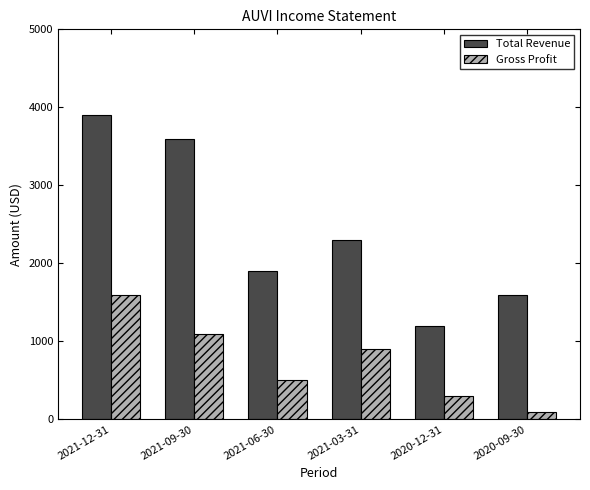

Reading left to right, what are all the values shown in this chart?

Total Revenue: 2021-12-31=3900	2021-09-30=3600	2021-06-30=1900	2021-03-31=2300	2020-12-31=1200	2020-09-30=1600
Gross Profit: 2021-12-31=1600	2021-09-30=1100	2021-06-30=500	2021-03-31=900	2020-12-31=300	2020-09-30=100